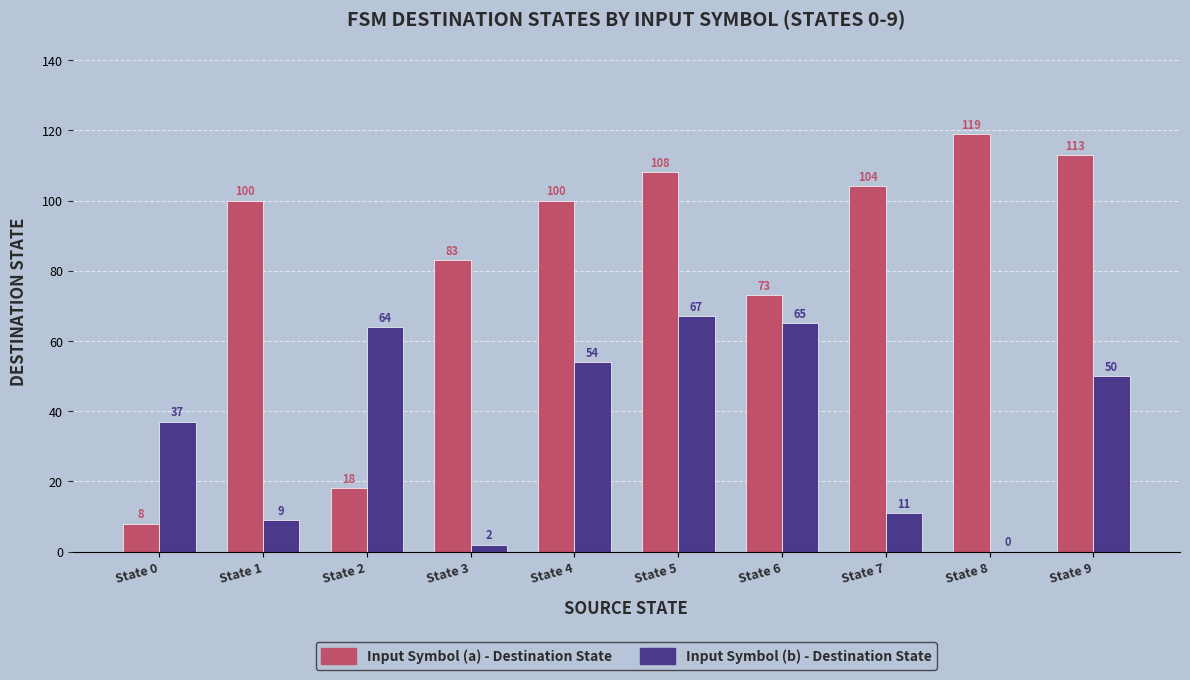

At which label does Input Symbol (b) - Destination State first exceed 50?

State 2